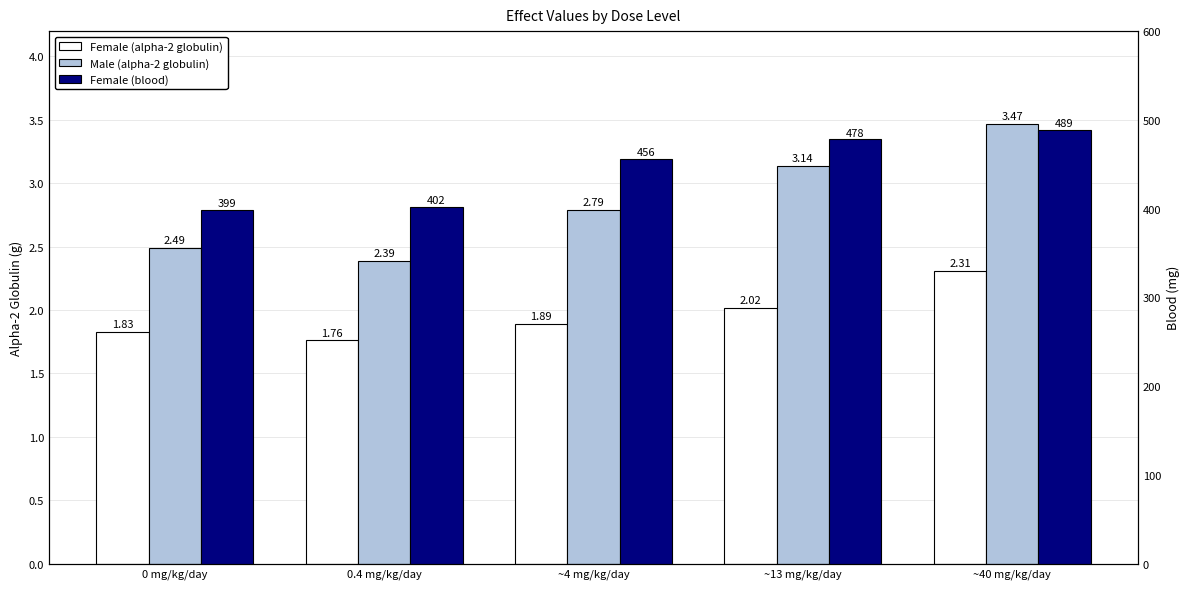

Is it true that Female (blood) equals 111.6 at 0 mg/kg/day?

False